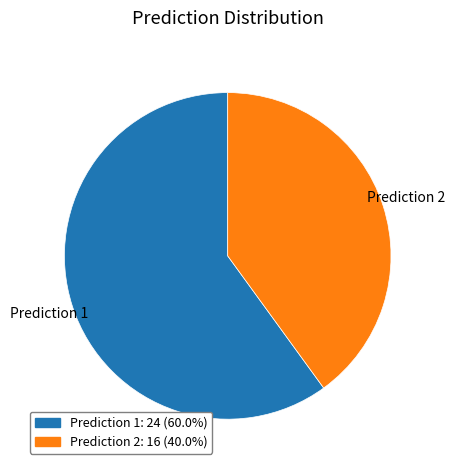

Count the number of slices in the pie.

2